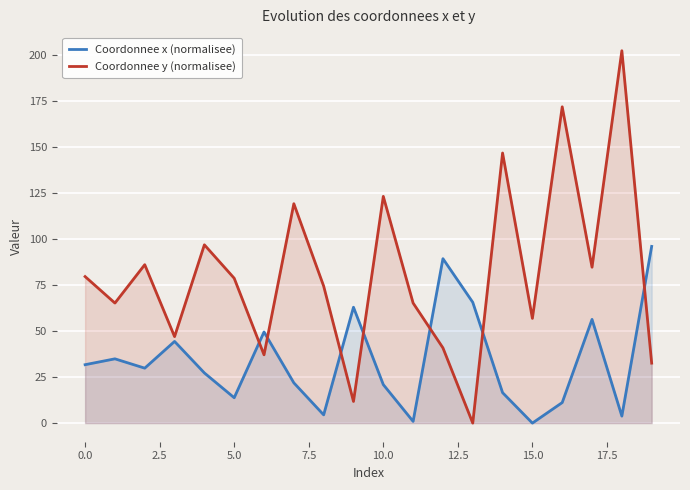

Which series has the largest total across all categories?

Coordonnee y (normalisee)